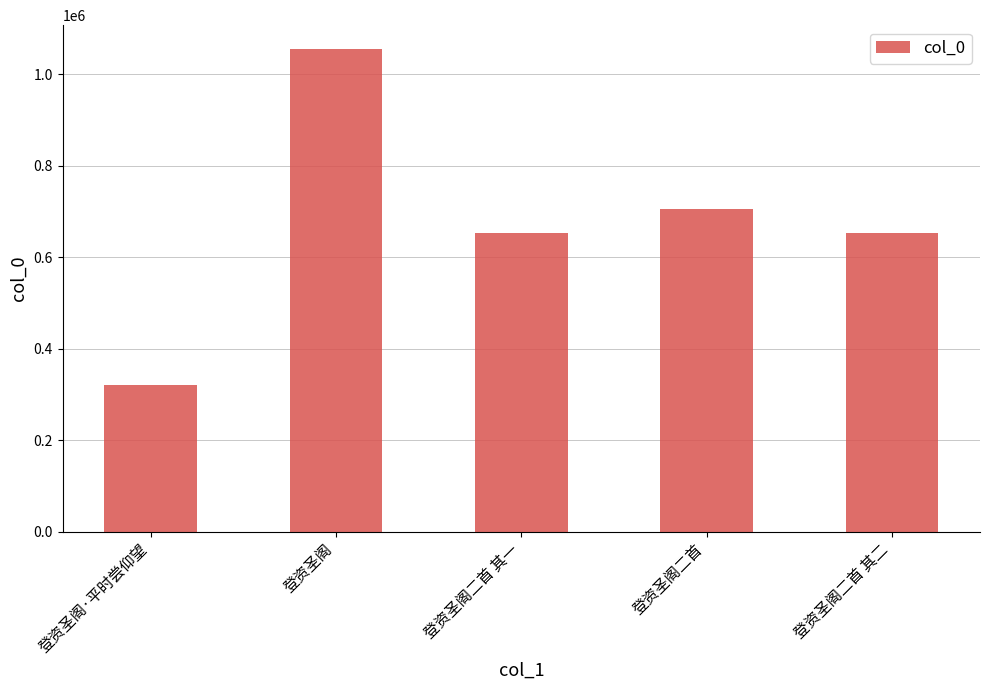

What is the label of the 5th bar from the left?

登资圣阁二首 其二